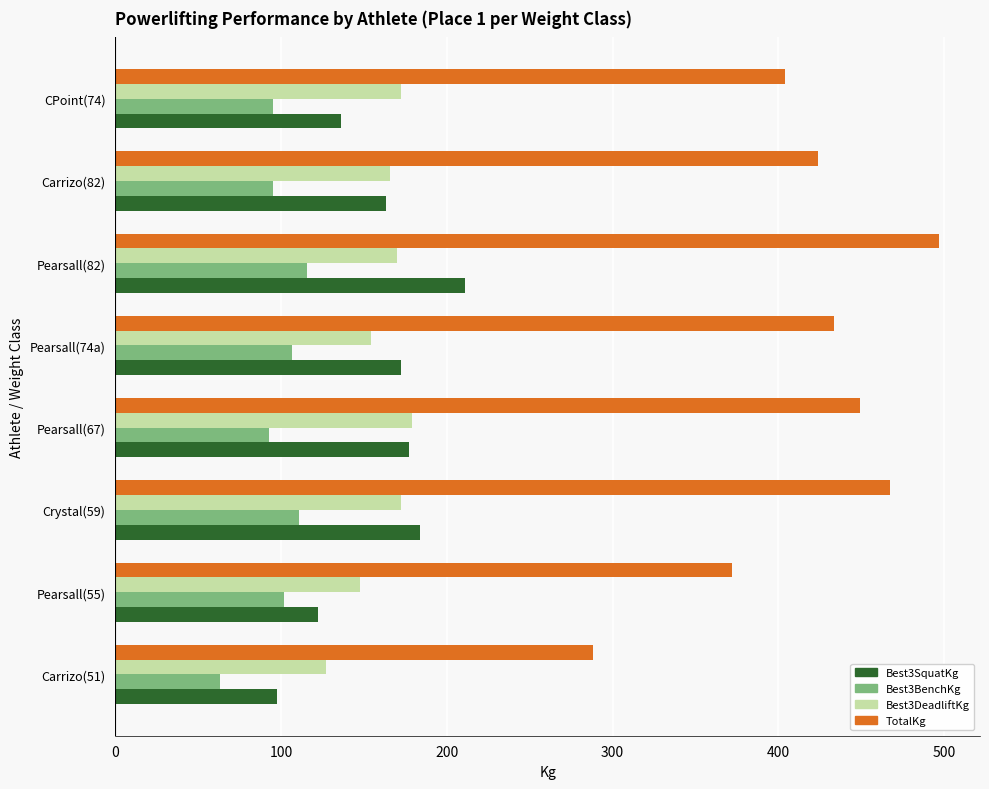

What is the difference between the maximum and minimum values in the Best3SquatKg series?

113.4